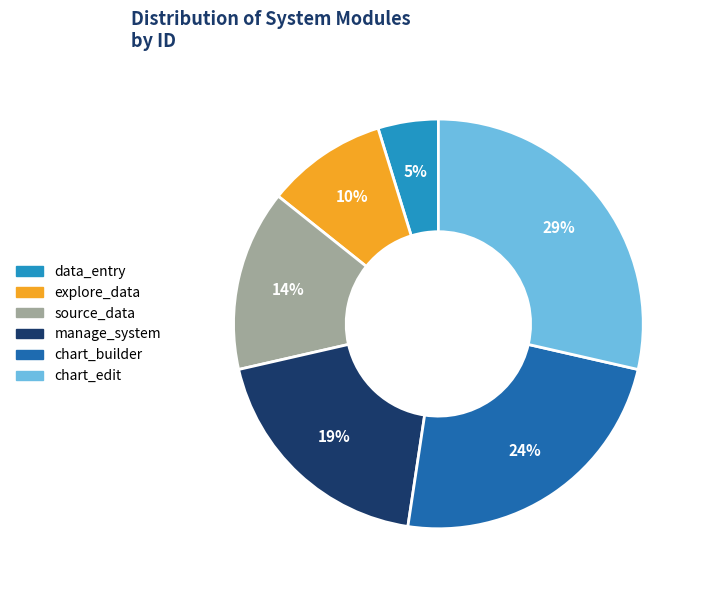

Count the number of slices in the pie.

6